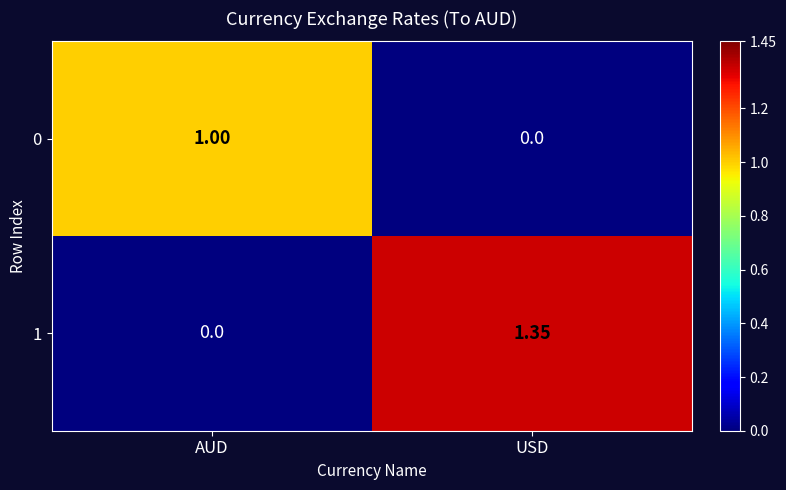

Where is 1 nearest to the value 0?

AUD